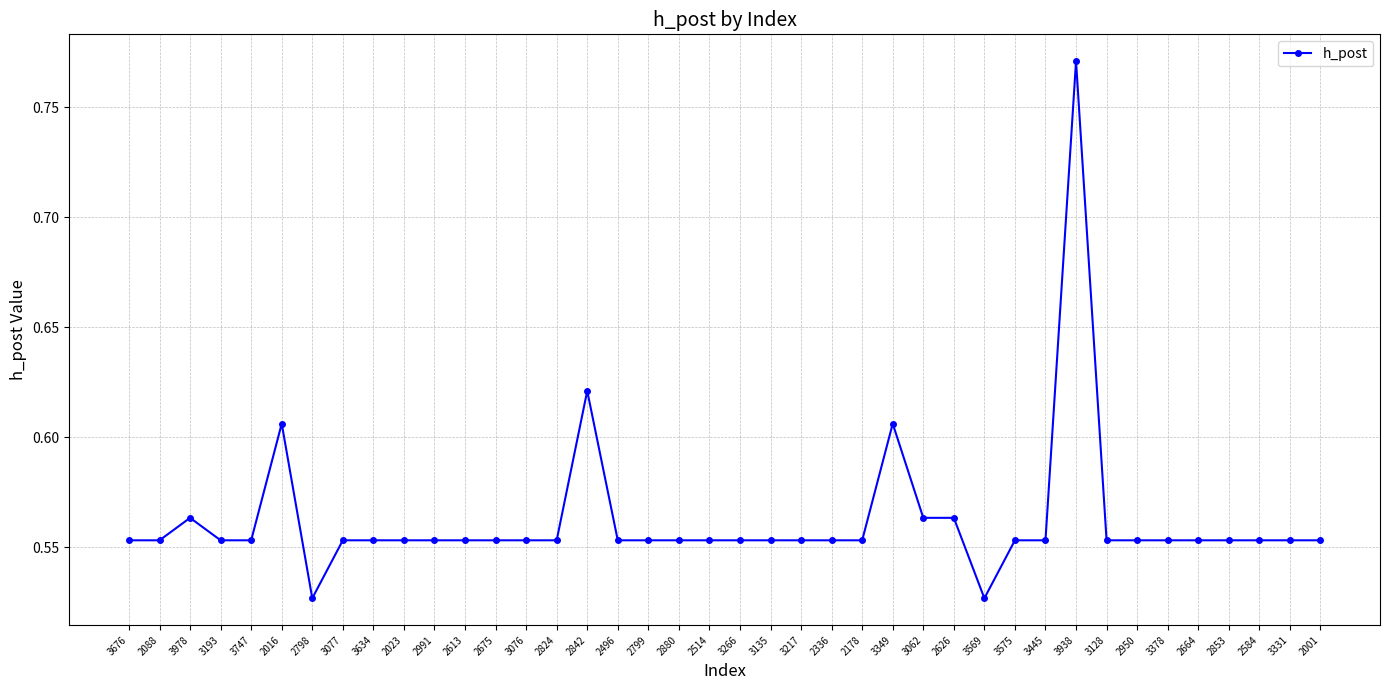

The chart shows a value of 0.4 at 3217. True or false?

False